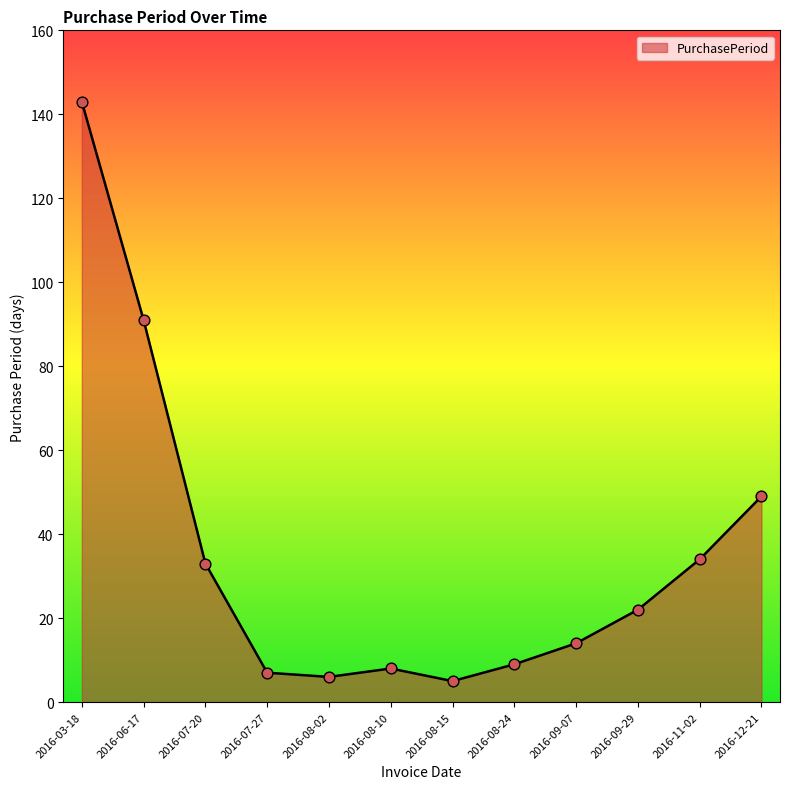

Between 2016-08-02 and 2016-12-21, which is larger?

2016-12-21